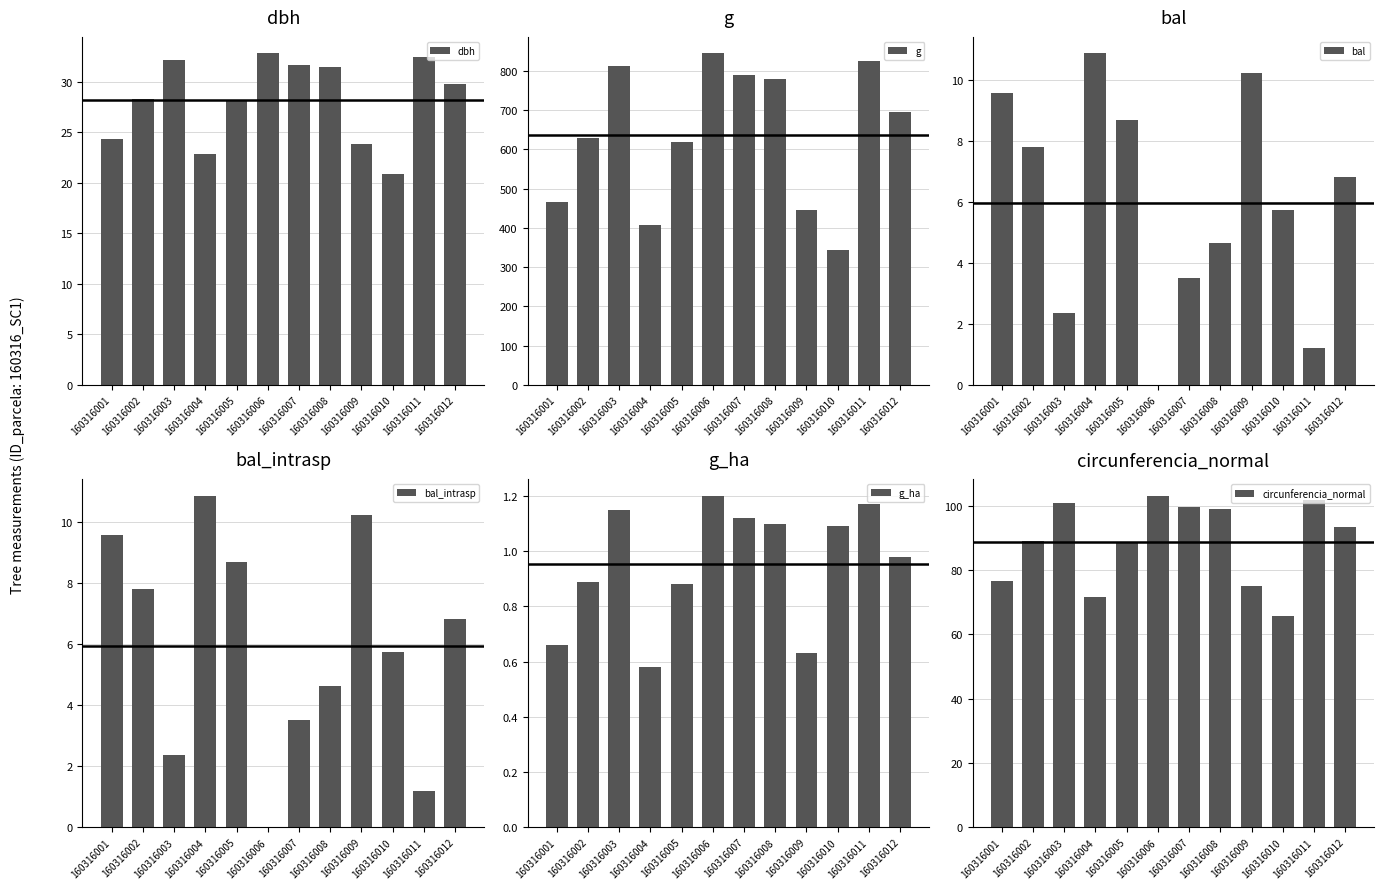

Which series changed the most between 160316009 and 160316012?

g